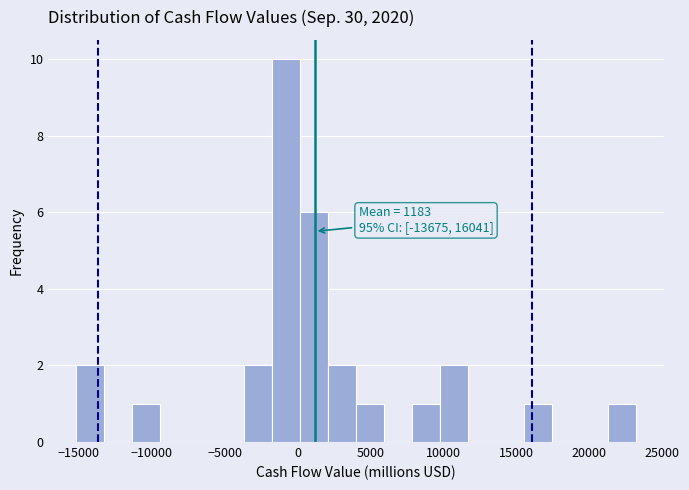

Around what value on the x-axis is the tallest bar? Give the approximate position of its centre, as read against the axis.

-1000